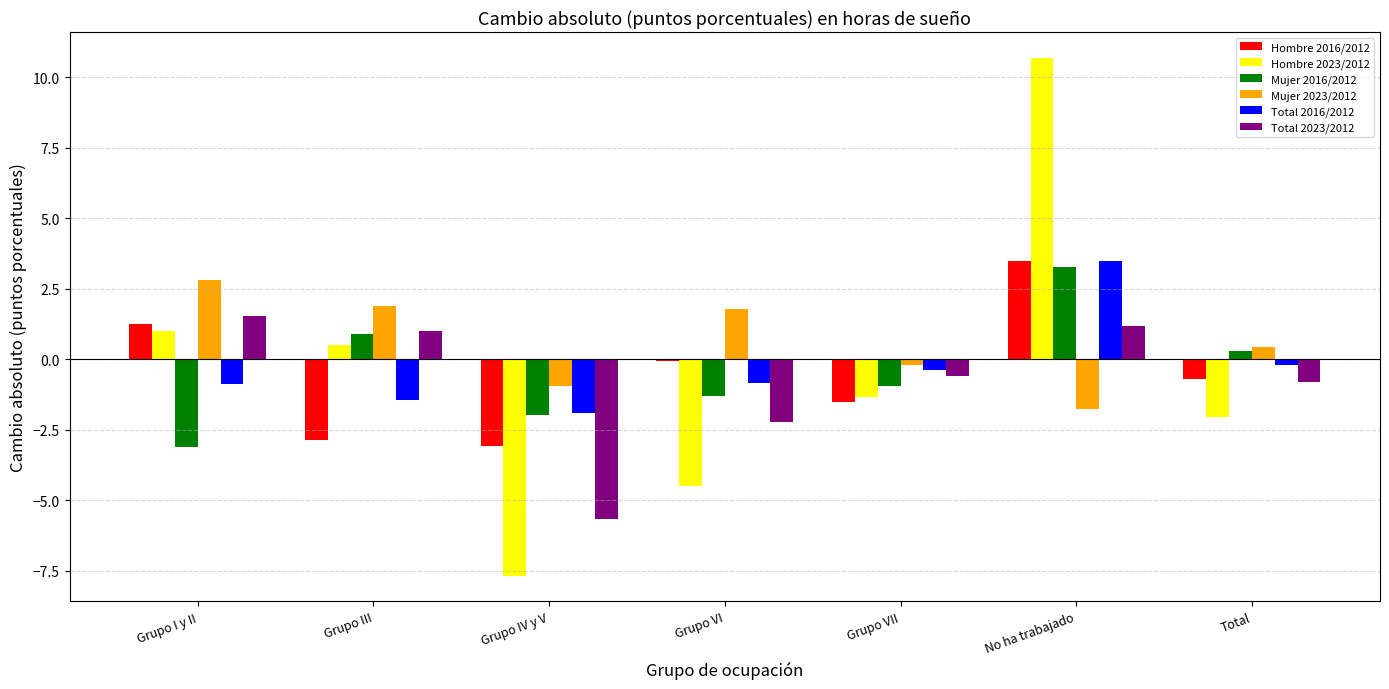

Are the bars horizontal?

No